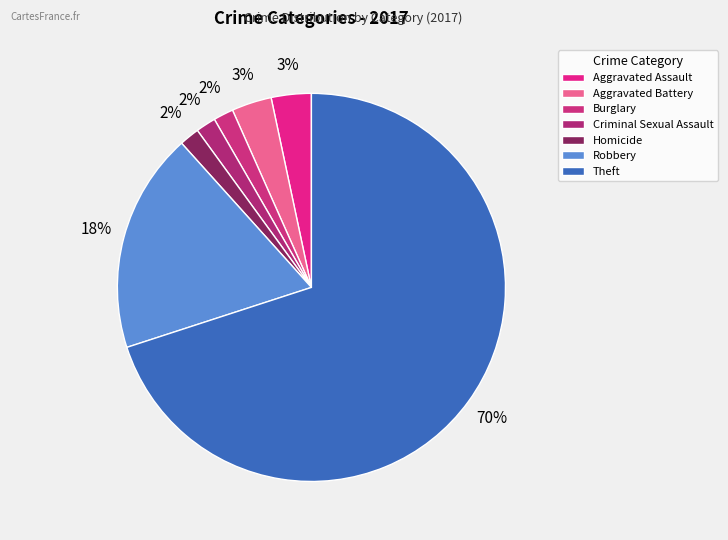

What is the smallest slice in the pie chart?

Burglary